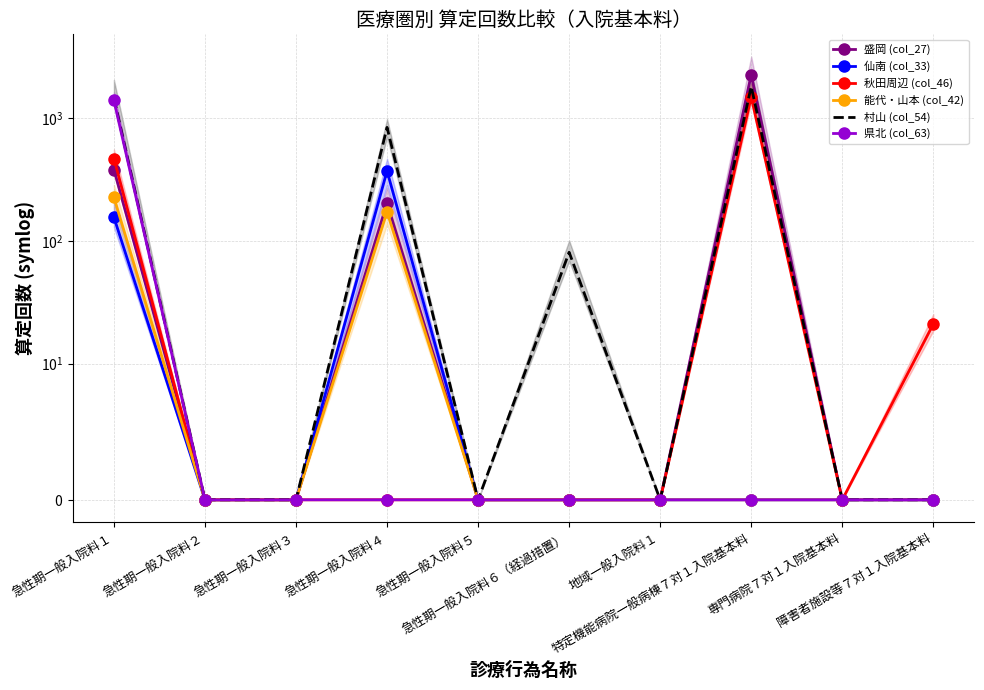

What is the average value of the 県北 (col_63) series?

141